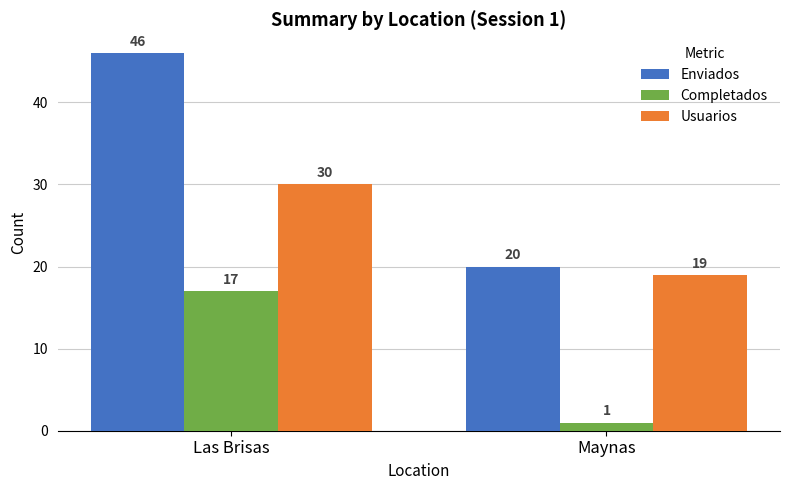

Reading left to right, what are all the values shown in this chart?

Enviados: 46	20
Completados: 17	1
Usuarios: 30	19